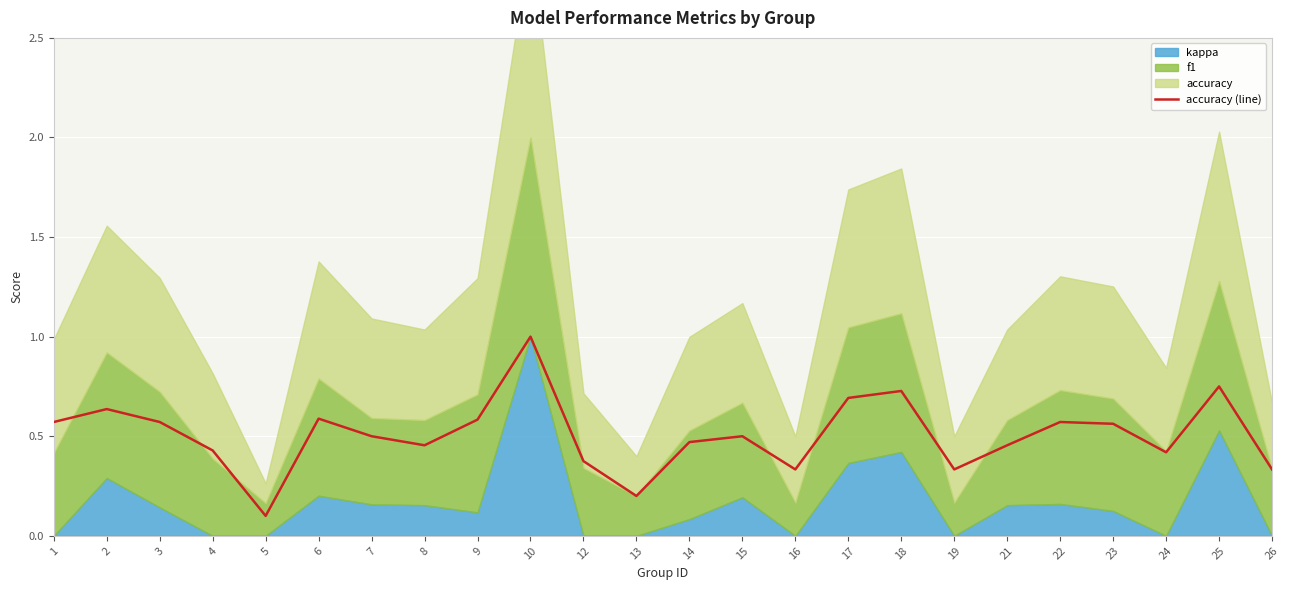

True or false: the data has more than 2 interior local peaks.

True